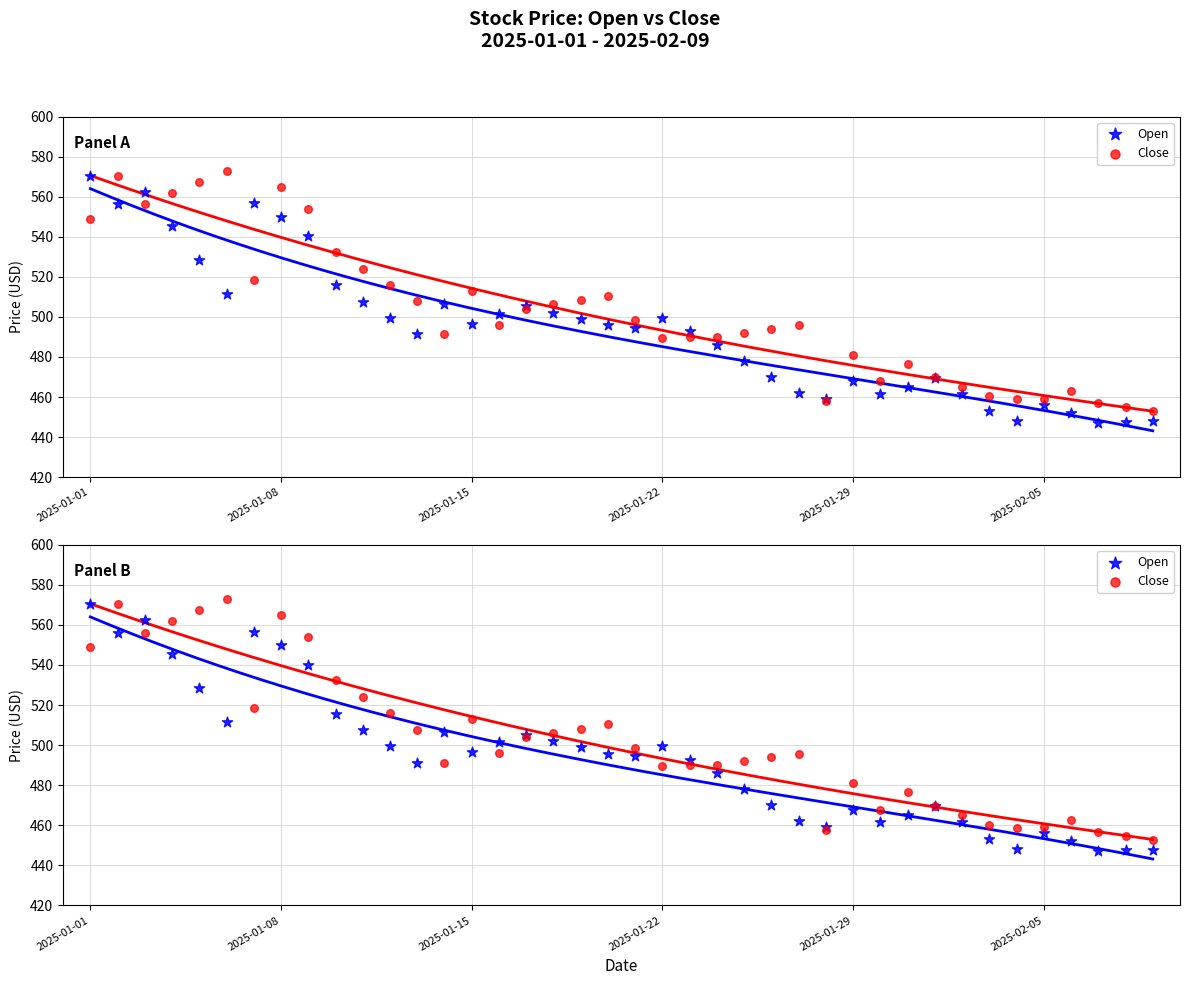

Which series contains the highest Y value?

Close